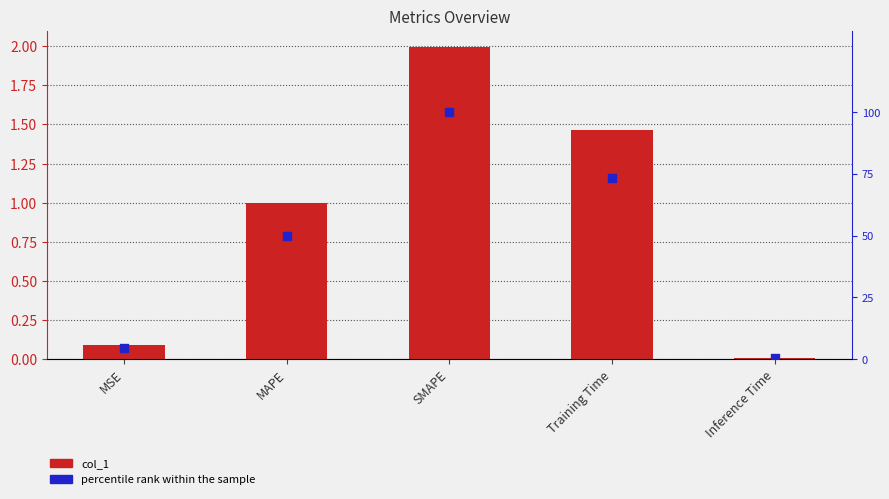

Which series has the largest Y range (max minus min)?

percentile rank within the sample